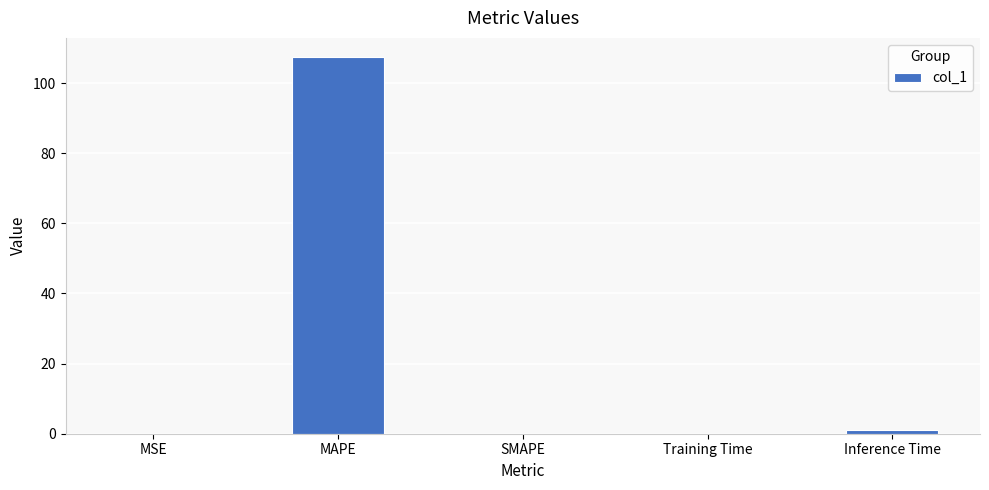

Which category has the highest value across all series?

MAPE